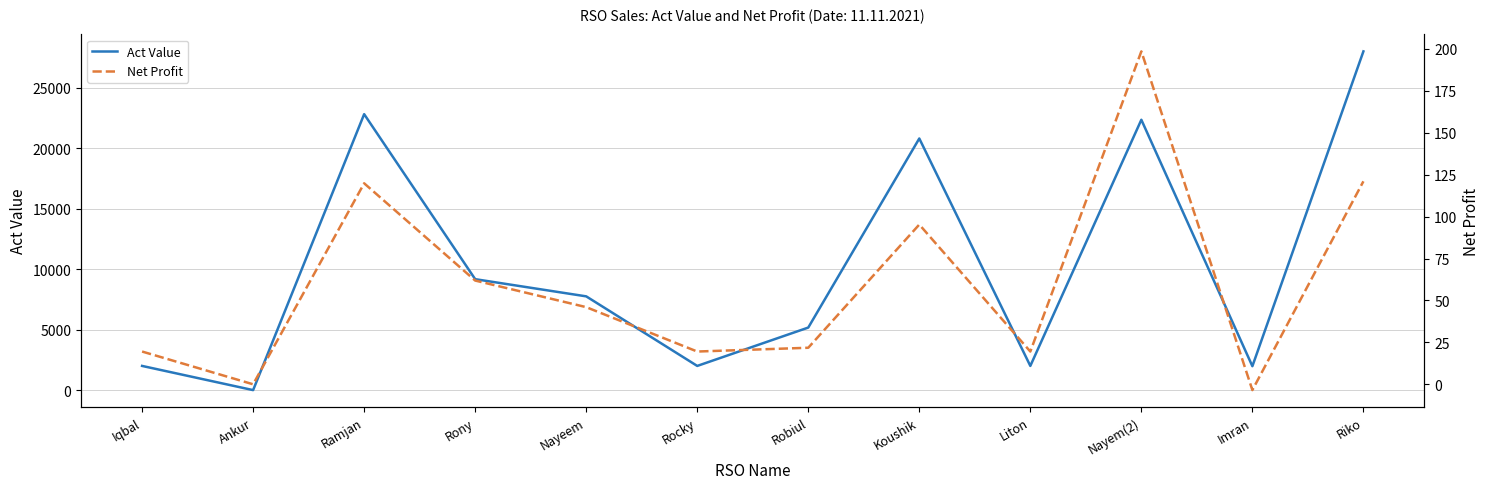

List the series in order of their overall mean, highest first.

Act Value, Net Profit